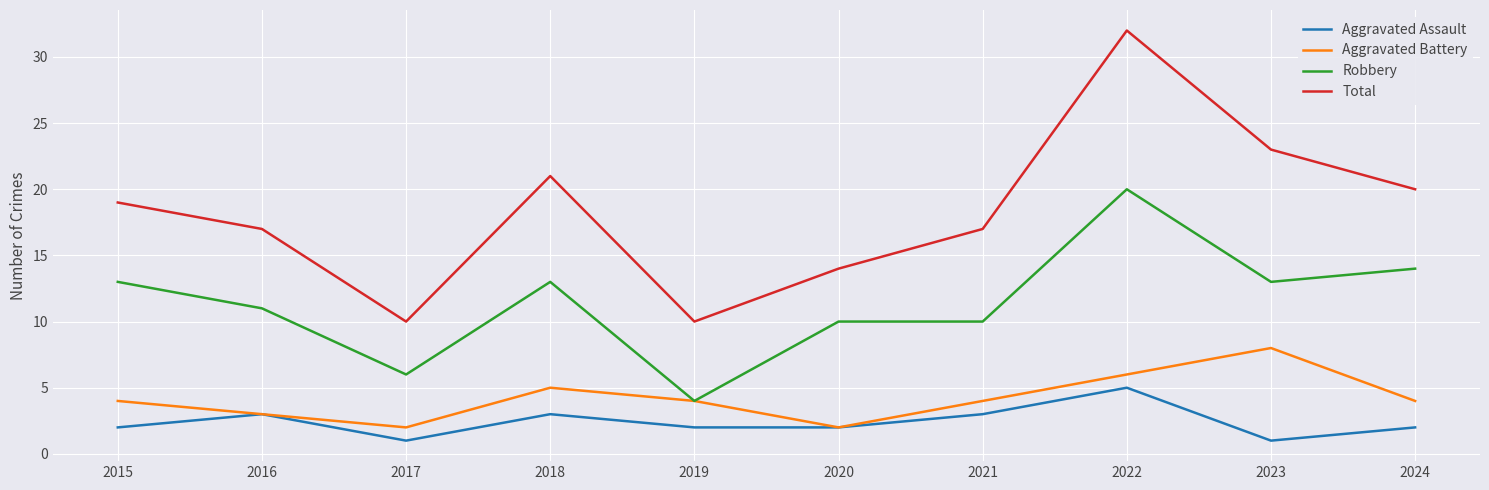

At 2023, list the series in order from largest to smallest.

Total, Robbery, Aggravated Battery, Aggravated Assault